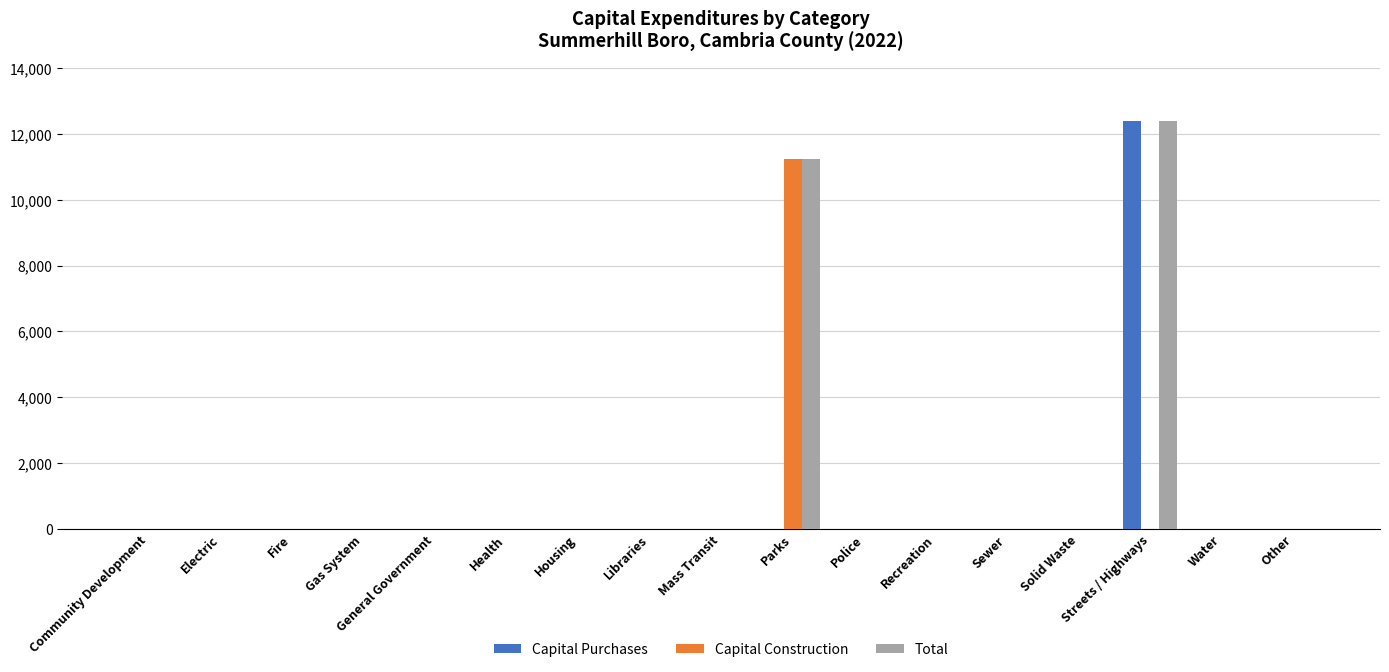

The value of Capital Construction at Parks is 11250. True or false?

True